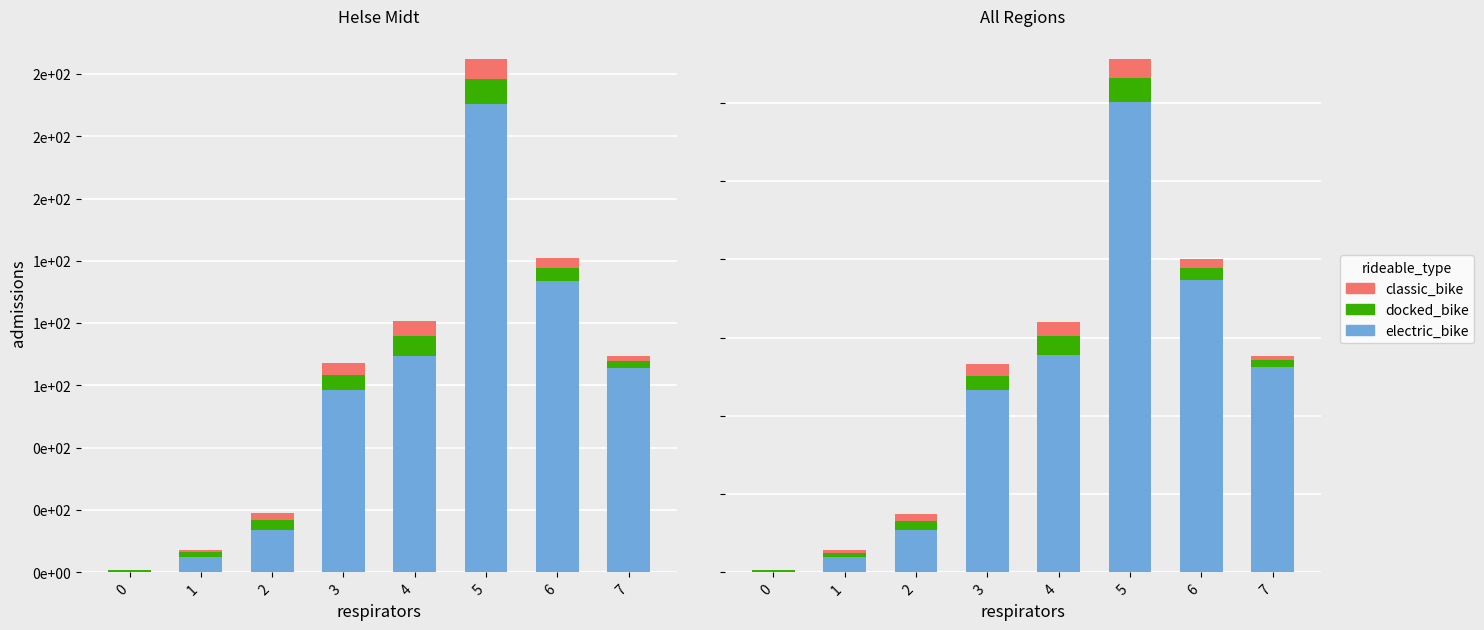

Between 2 and 7, which series saw the biggest shift?

electric_bike